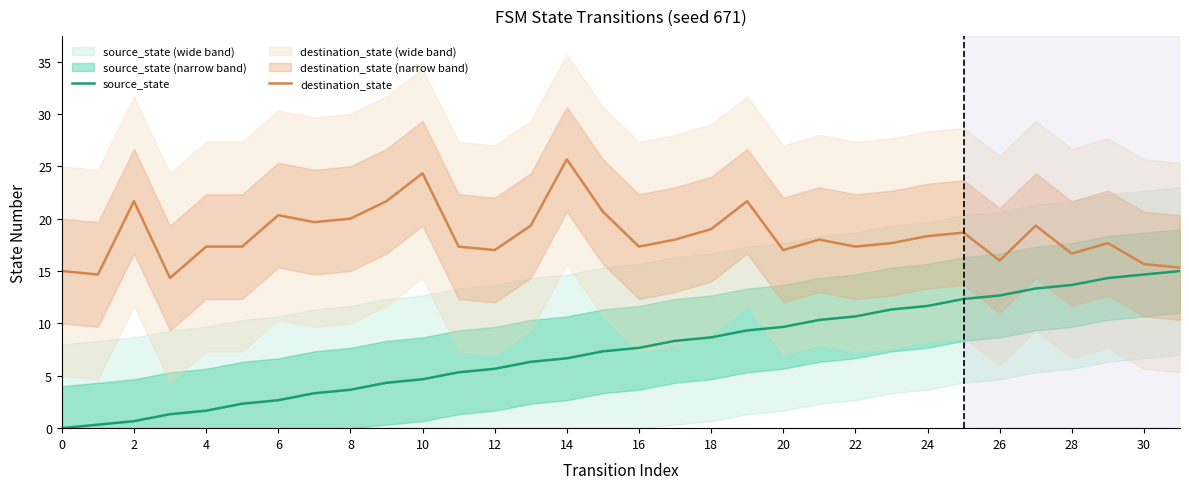

True or false: source_state has a value of 5.7 at 12.

True